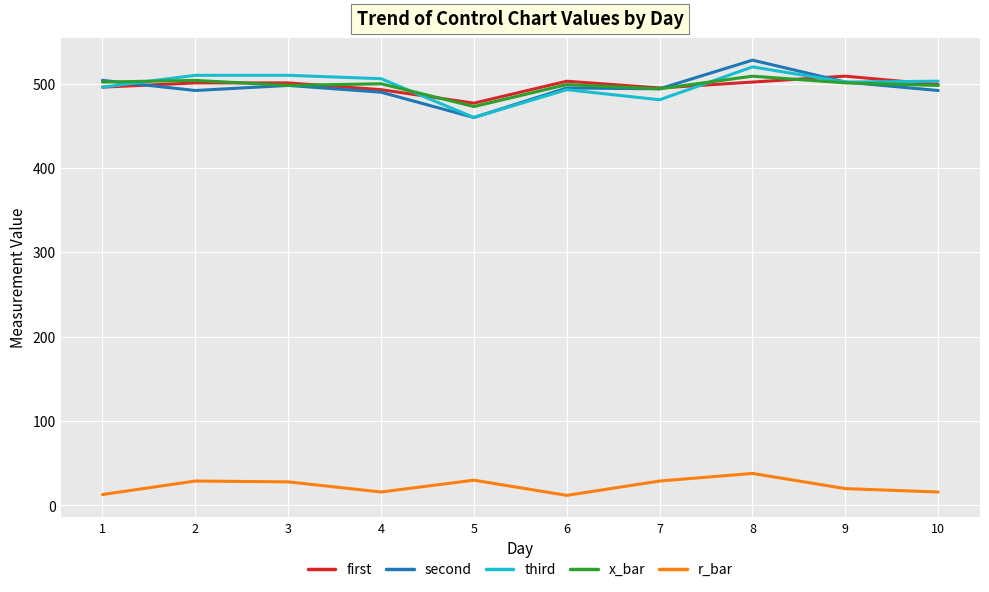

Read the first value at 4, to the nearest 5.

495